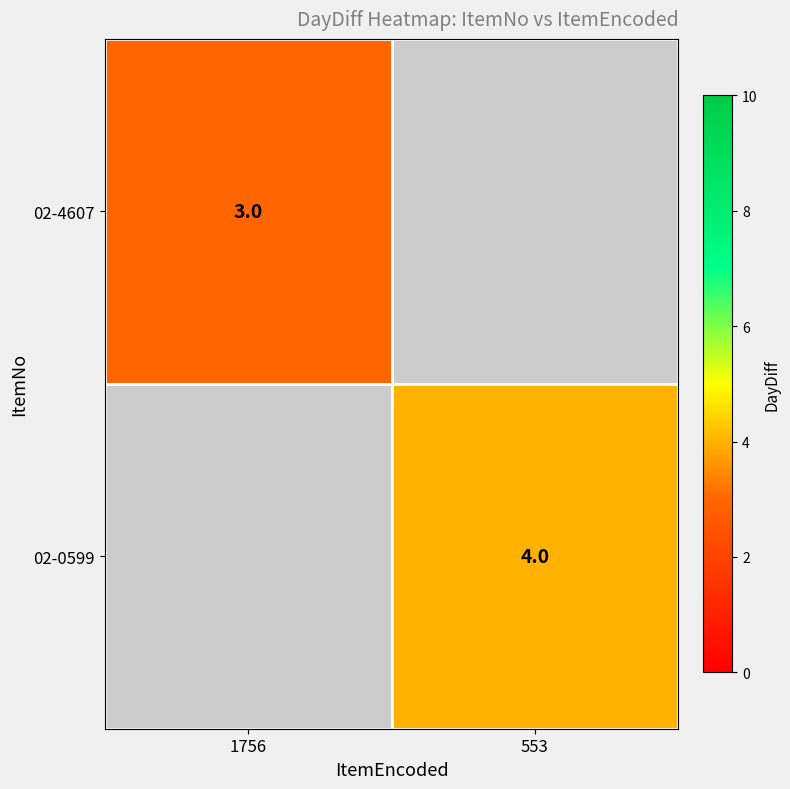

True or false: 02-4607 has a value of 5 at 1756.

False